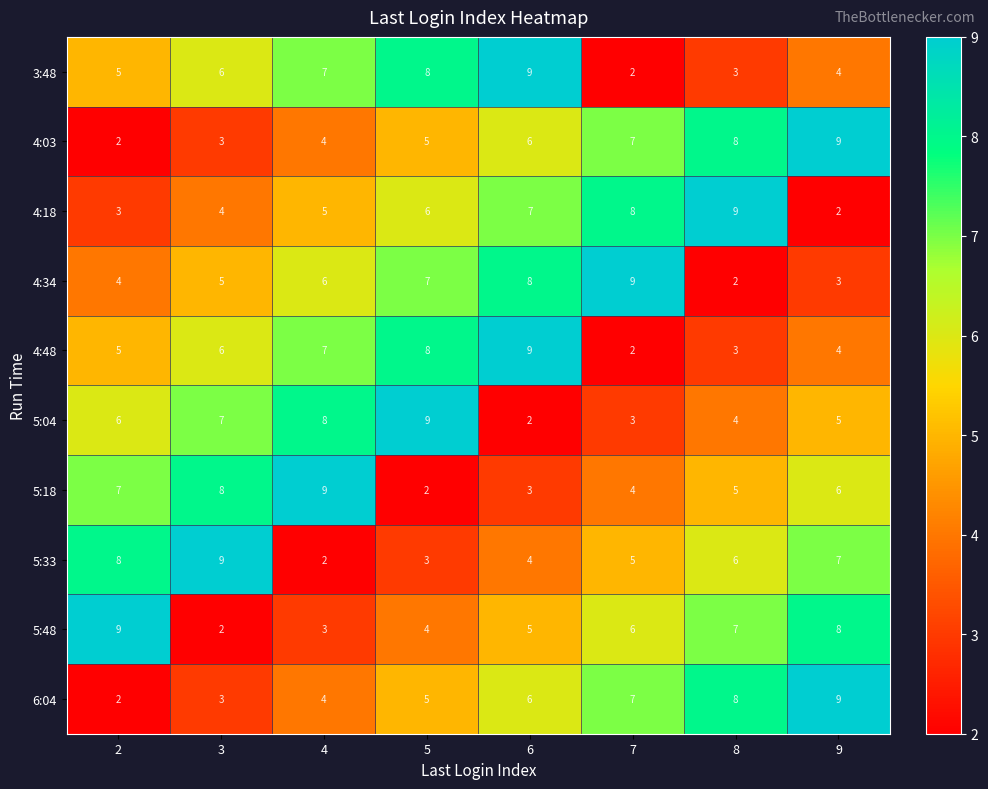

At which label is 6:04 closest to 5?

5